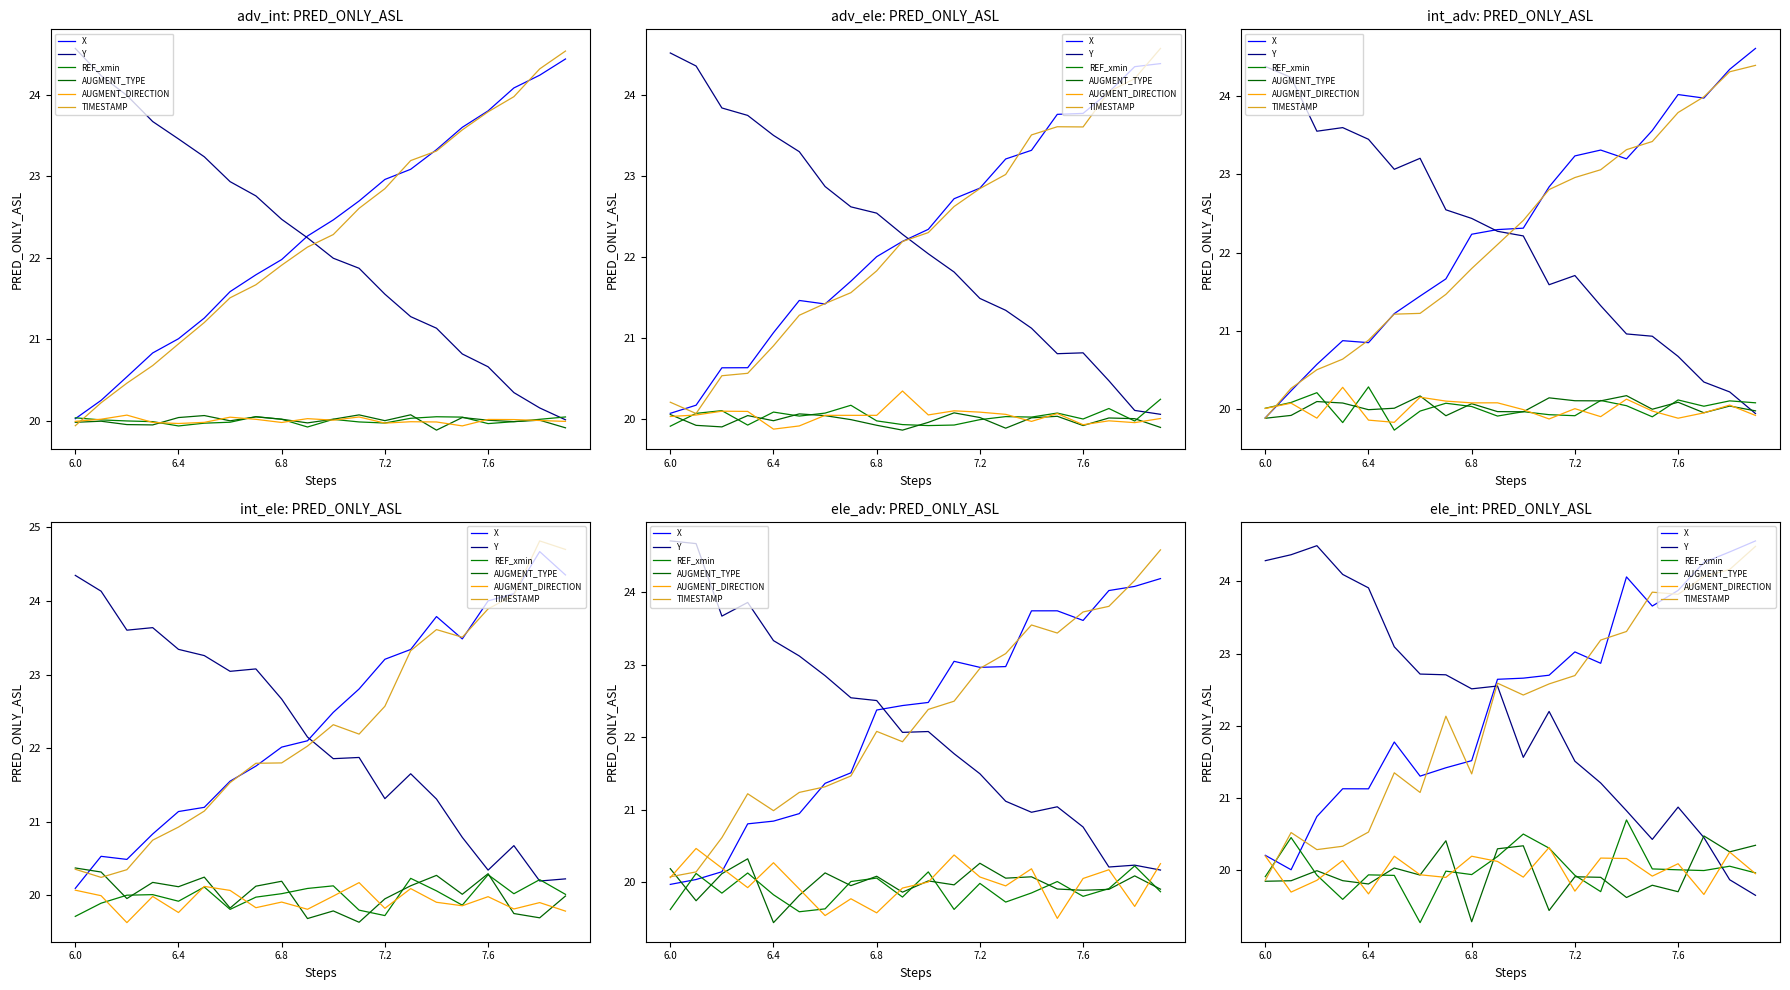

What is the smallest value displayed?

19.3